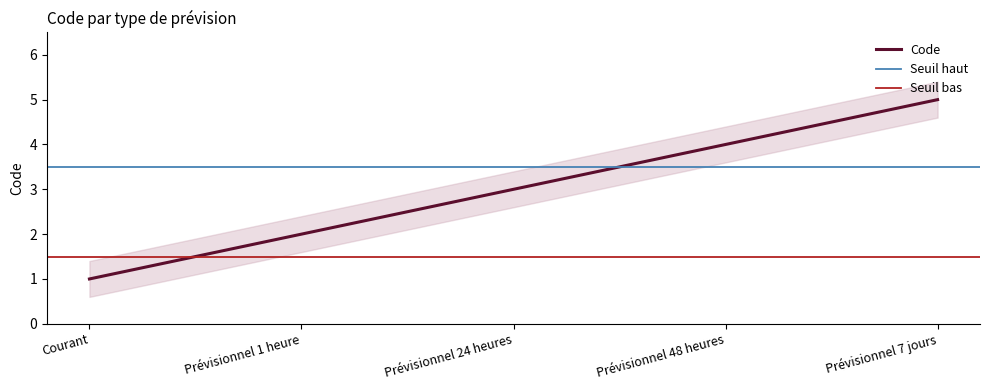

List the labels in order of value, largest first.

Prévisionnel 7 jours, Prévisionnel 48 heures, Prévisionnel 24 heures, Prévisionnel 1 heure, Courant